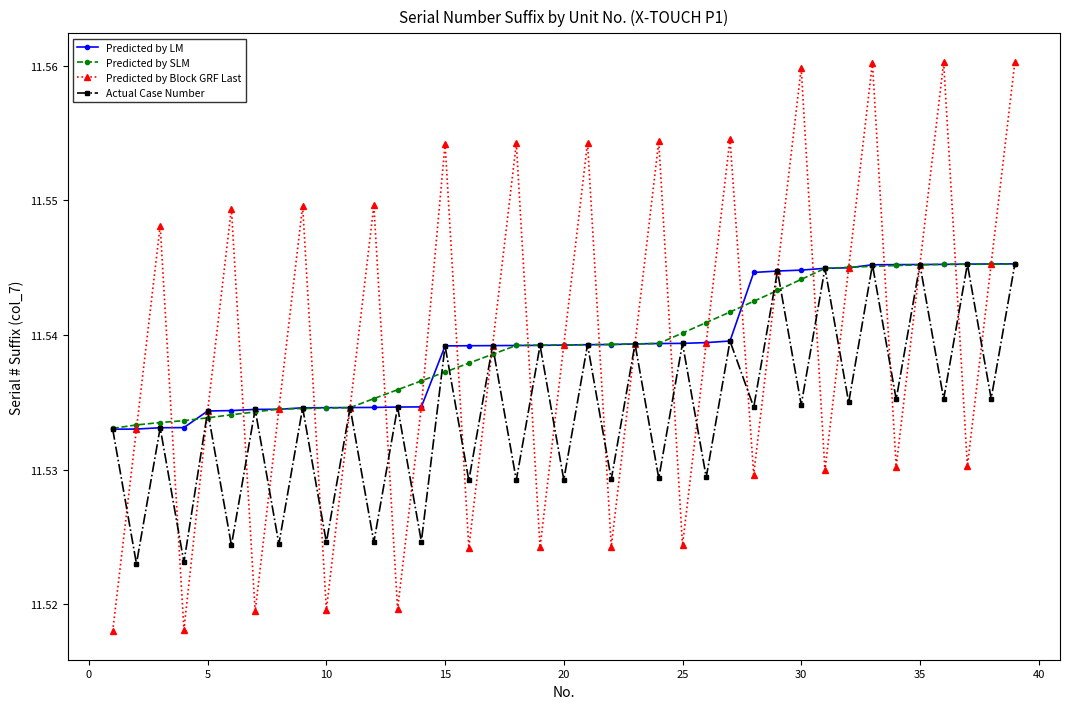

In Actual Case Number, how many points are higher than both neighbors (excluding endpoints)?

18